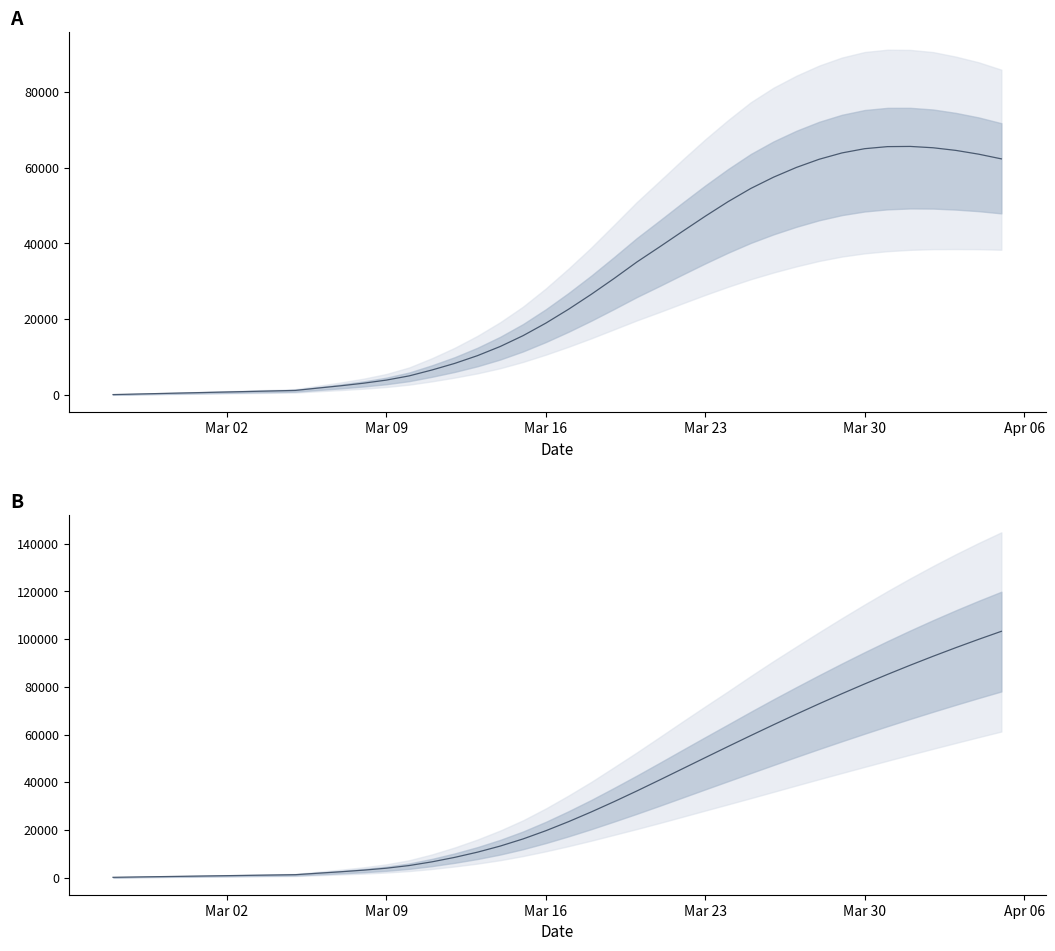

True or false: predicted_total_infected_mean and predicted_current_infected_mean cross at least once.

False